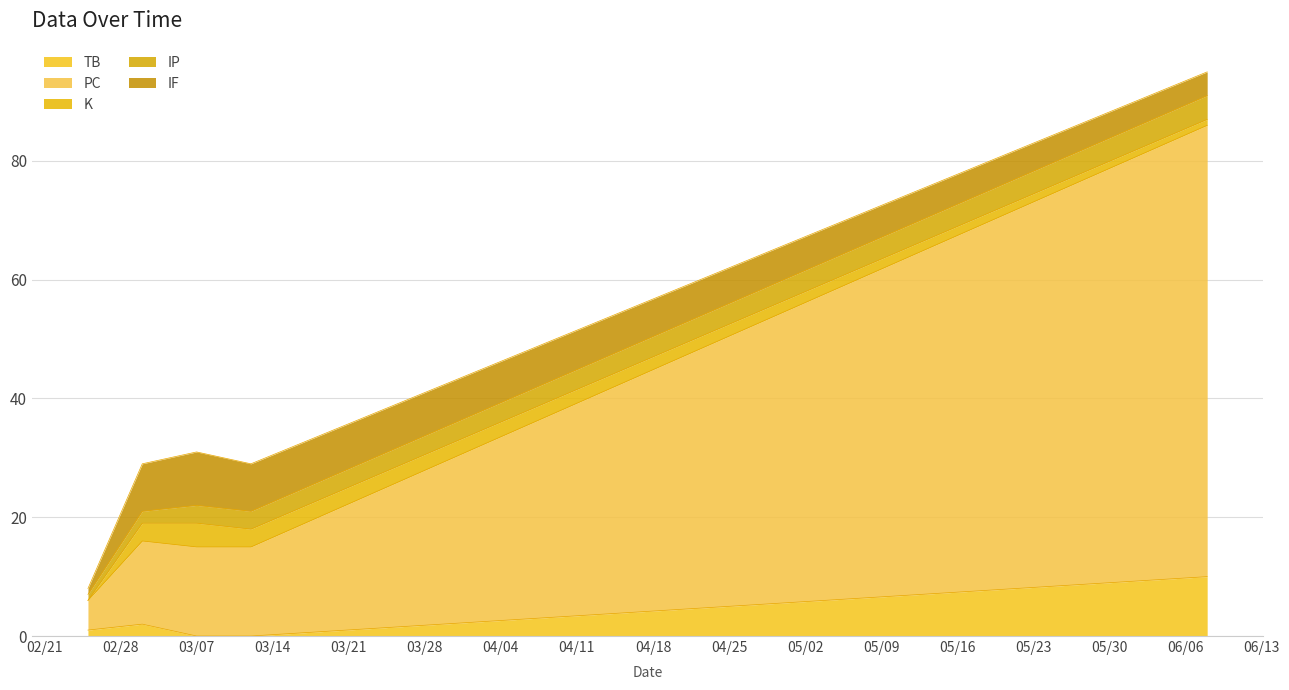

List the series in order of their peak value, highest first.

PC, TB, IF, K, IP